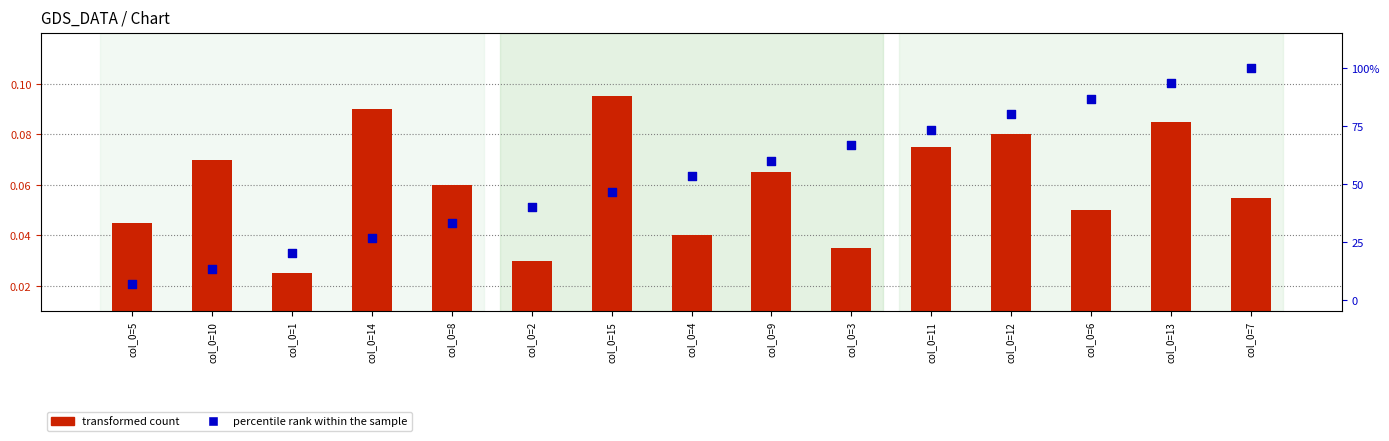

Which series has the widest spread of Y values?

percentile rank within the sample